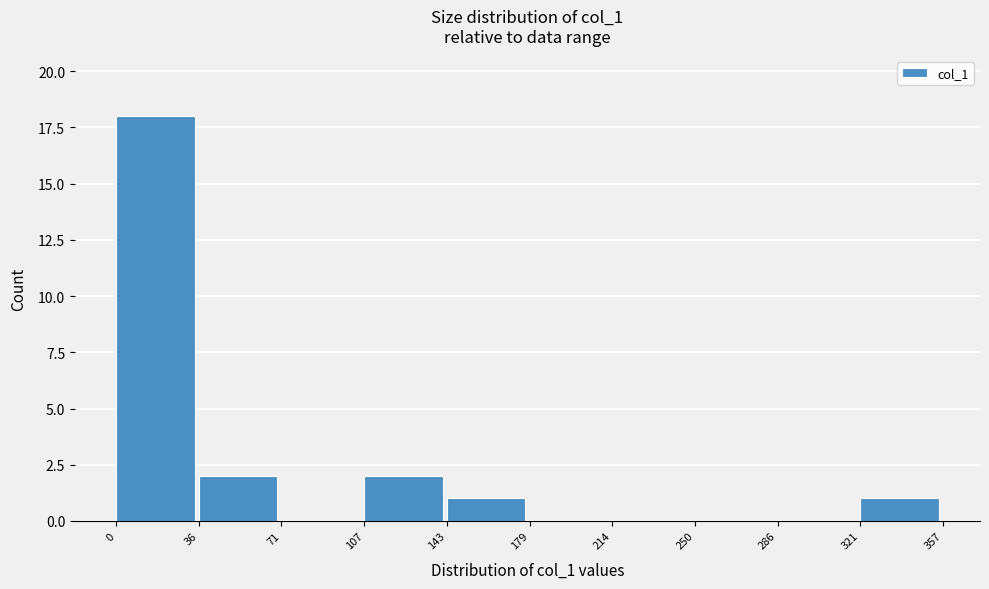

Reading left to right, list every bar in this chart as the range it spans on the x-axis followed by its height. The values are not printed on the chart, so give them approximately, as read against the axis.

0 to 36: 18
36 to 71: 2
71 to 107: 0
107 to 143: 2
143 to 179: 1
179 to 214: 0
214 to 250: 0
250 to 286: 0
286 to 321: 0
321 to 357: 1